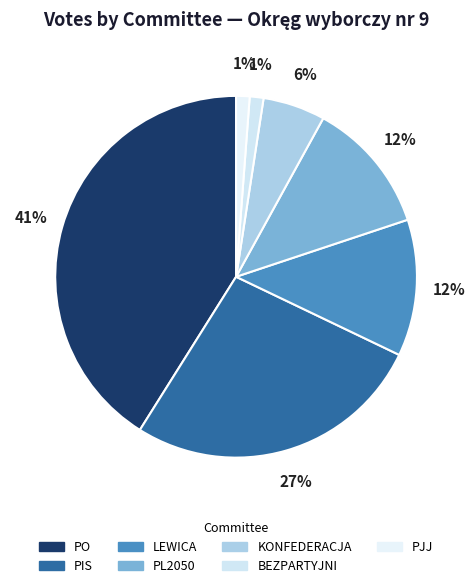

What is the change in value from LEWICA to BEZPARTYJNI?

-50146